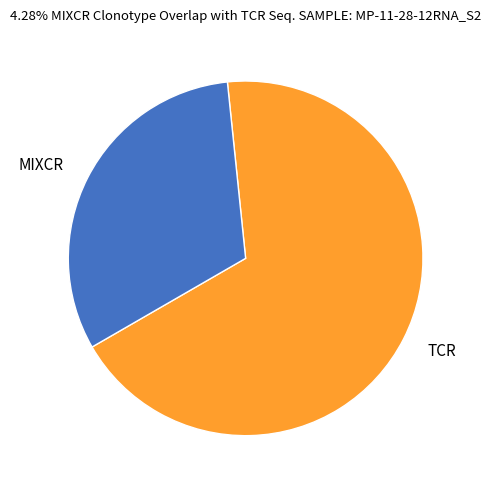

What is the ratio of the value at TCR to the value at MIXCR?

2.2